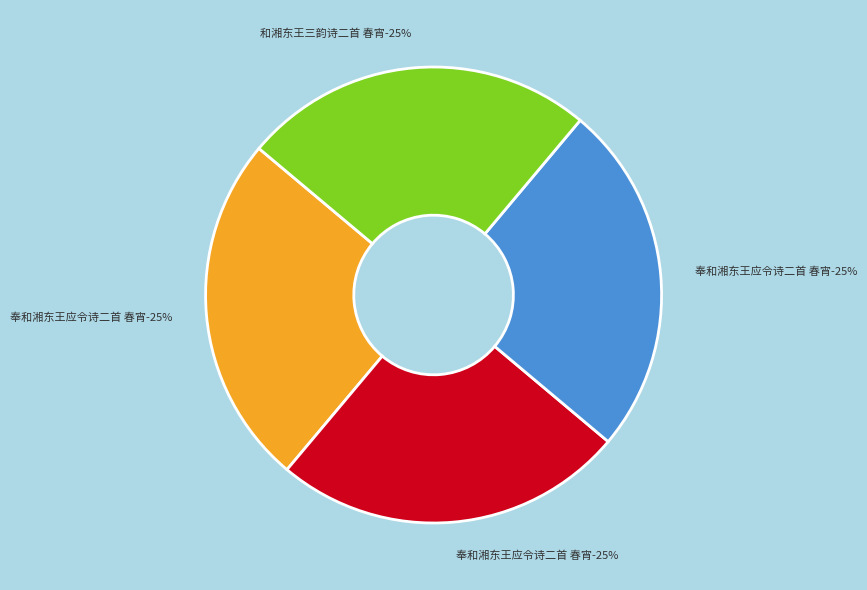

Does 奉和湘东王应令诗二首 春宵 (727269) represent more than half of the total?

No